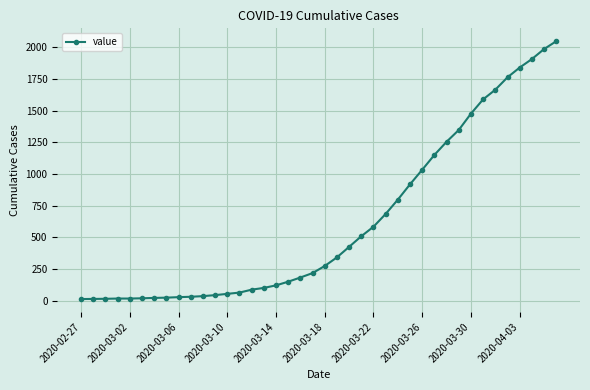

What is the greatest value displayed?

2049